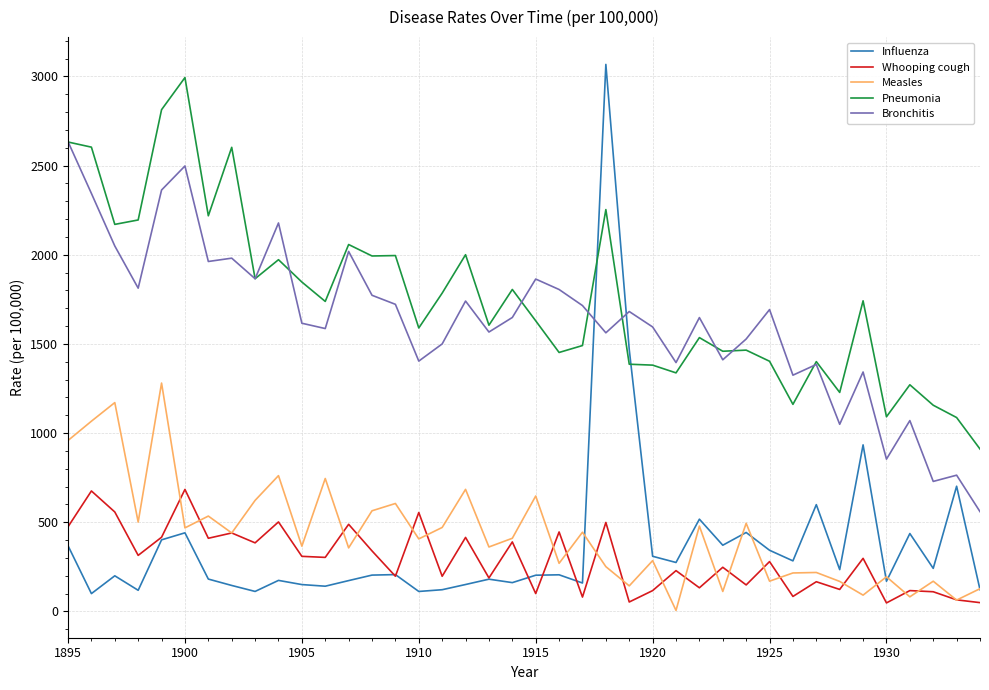

What is the maximum value shown in the chart?

3067.0